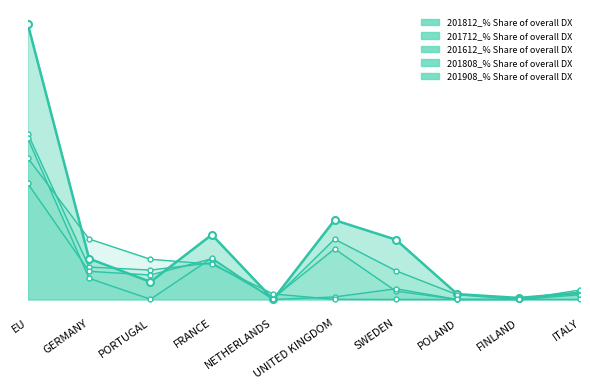

Is it true that 201908_% Share of overall DX equals 0.3 at GERMANY?

False